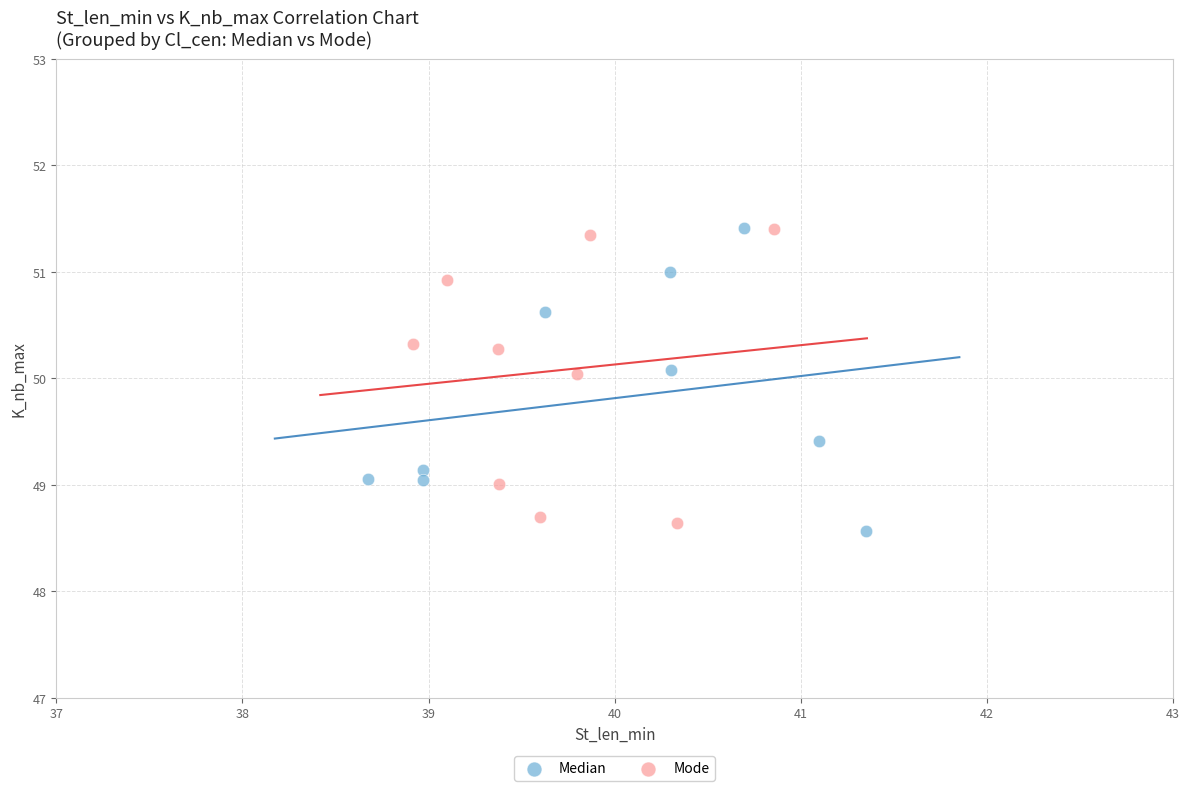

What are all the series names shown in the legend?

Median, Mode